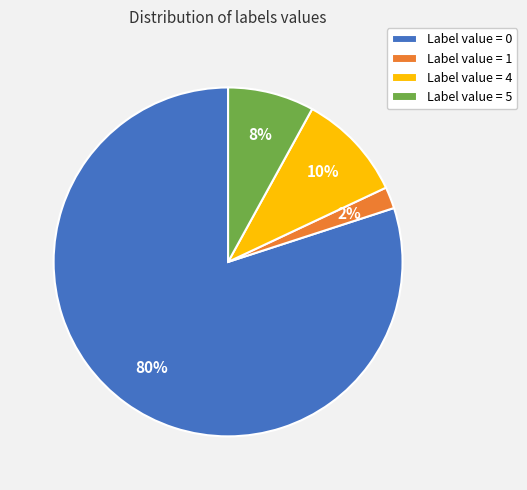

How many segments does this pie chart have?

4